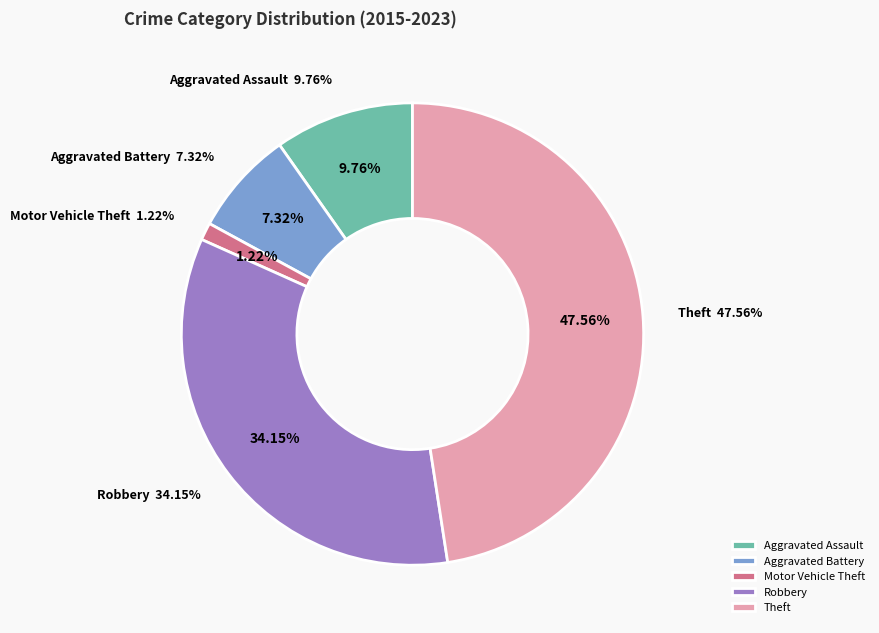

True or false: Theft accounts for 48% of the total.

True